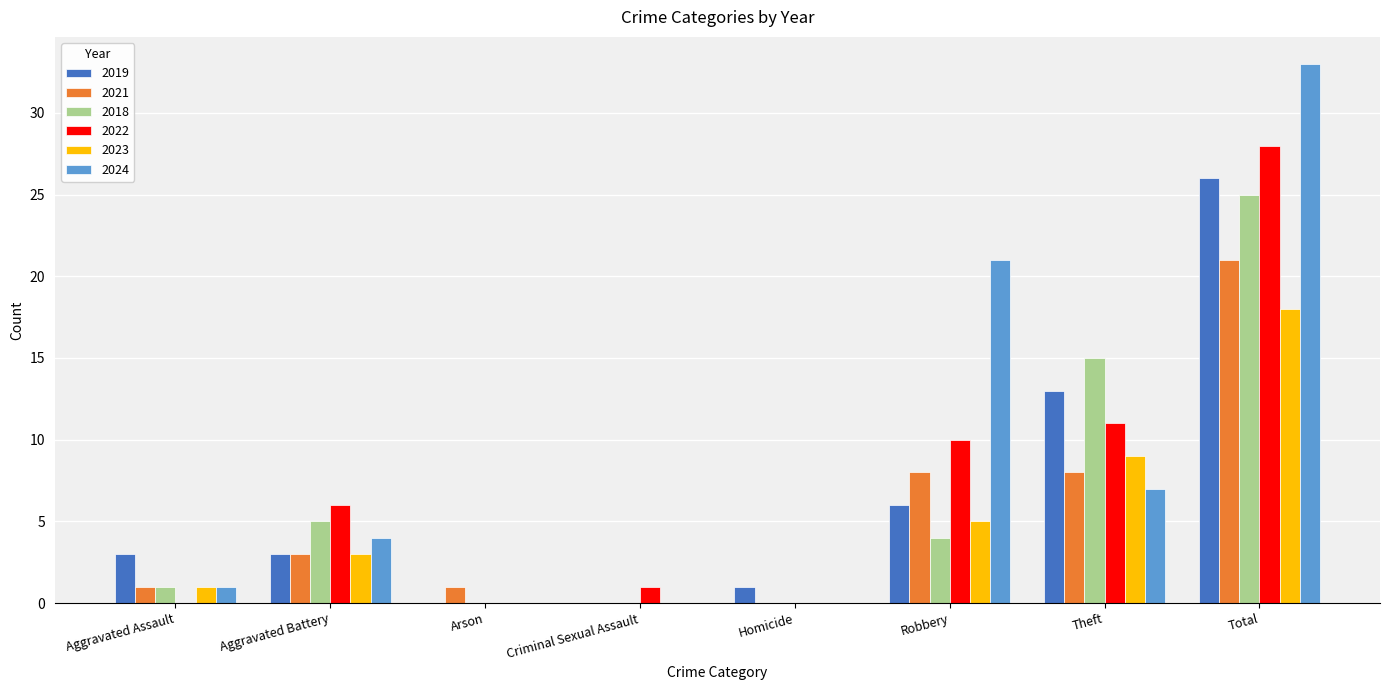

Are the bars grouped side by side (vs. stacked)?

Yes